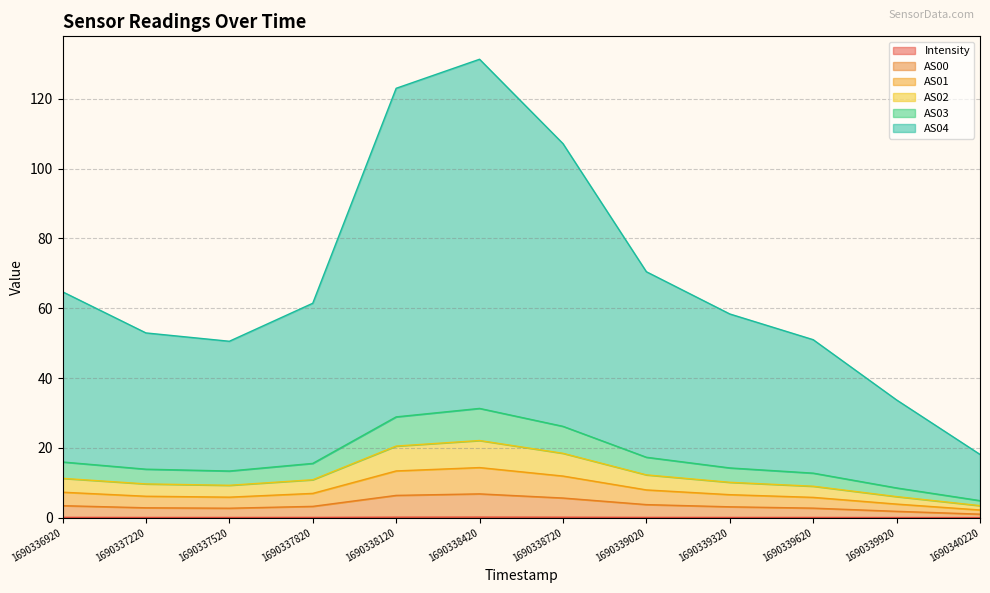

What is the value of the AS04 point at the 12th from the left?

18.1